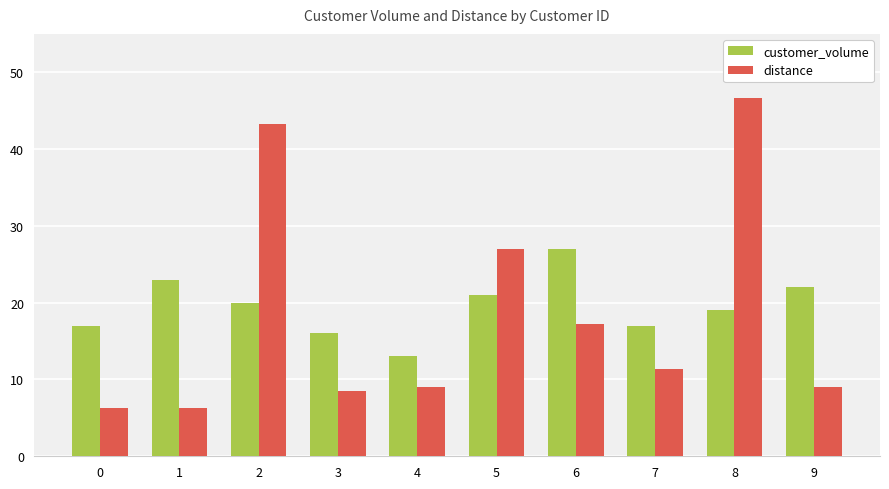

Is the value of customer_volume at 0 greater than the value of distance at 0?

Yes